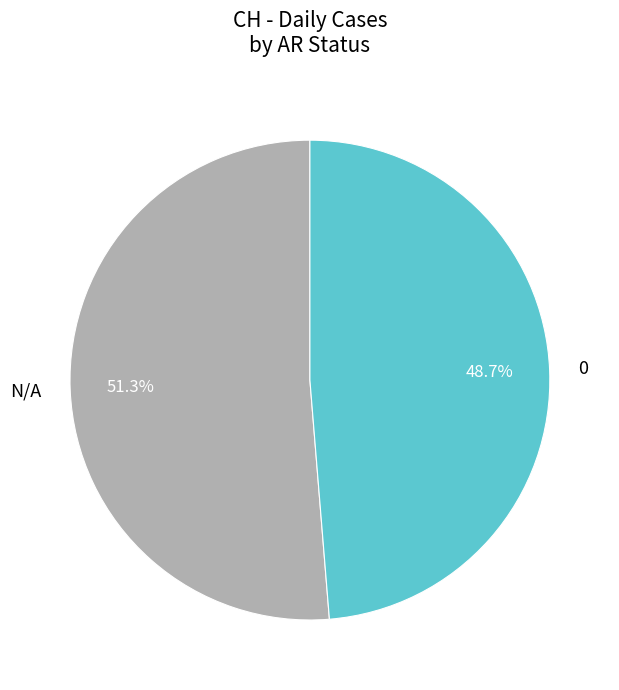

Which slice is the largest?

N/A